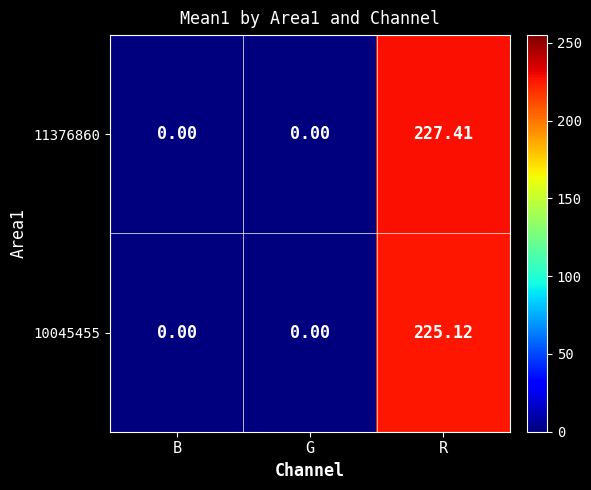

List the series in order of their overall mean, lowest first.

10045455, 11376860